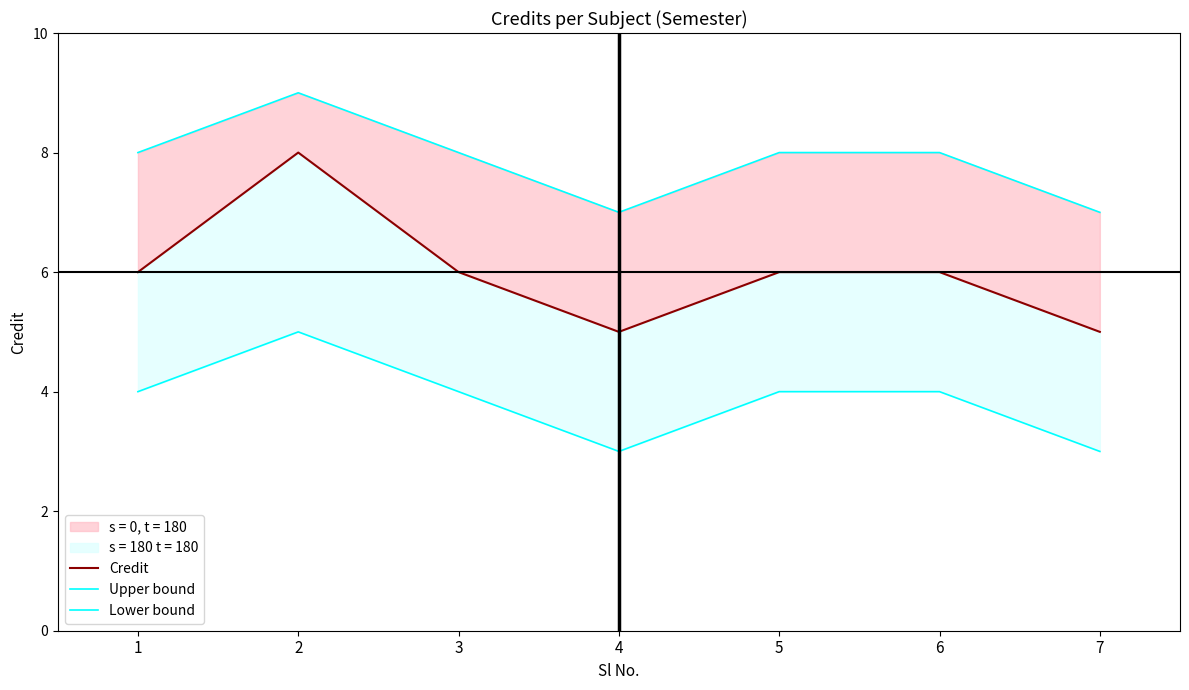

List the series in order of their overall mean, lowest first.

Lower bound, Credit, Upper bound